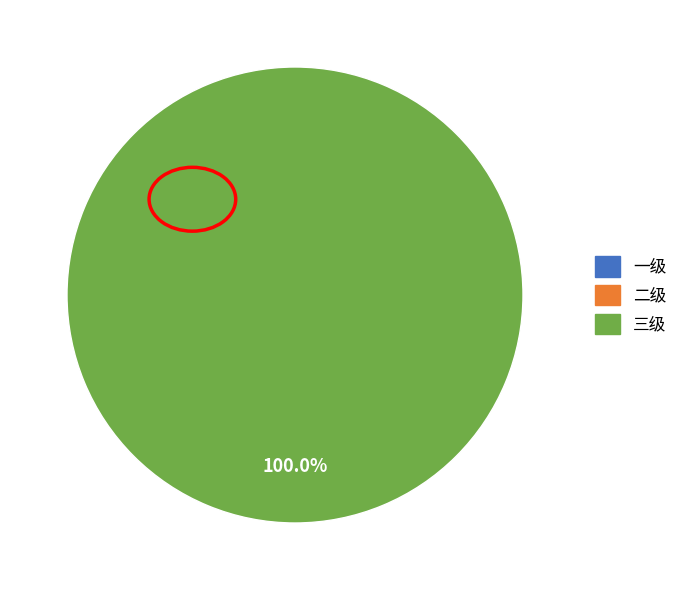

How many segments does this pie chart have?

3